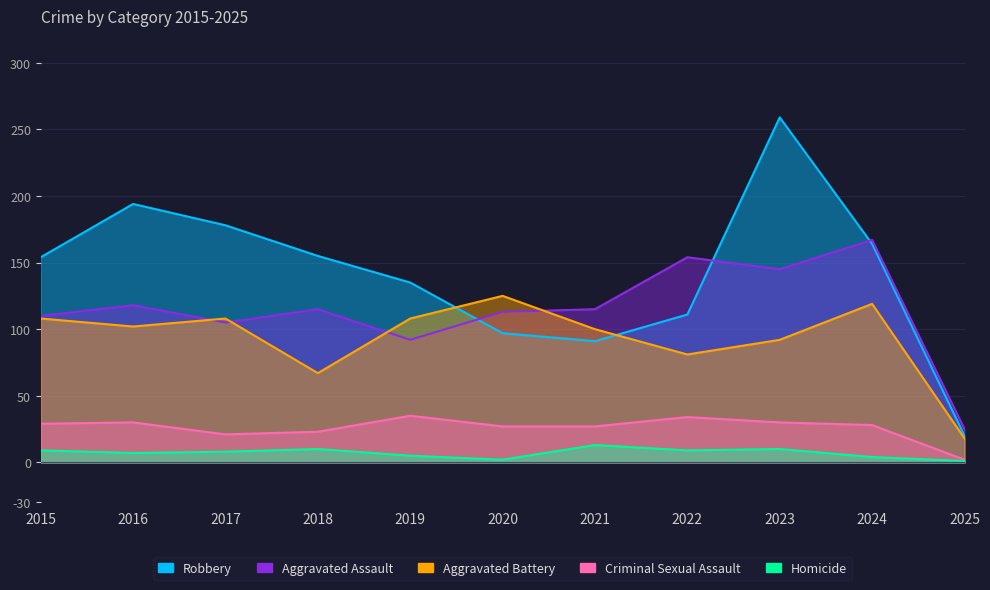

What is the value of the Criminal Sexual Assault point at the 5th from the left?

35